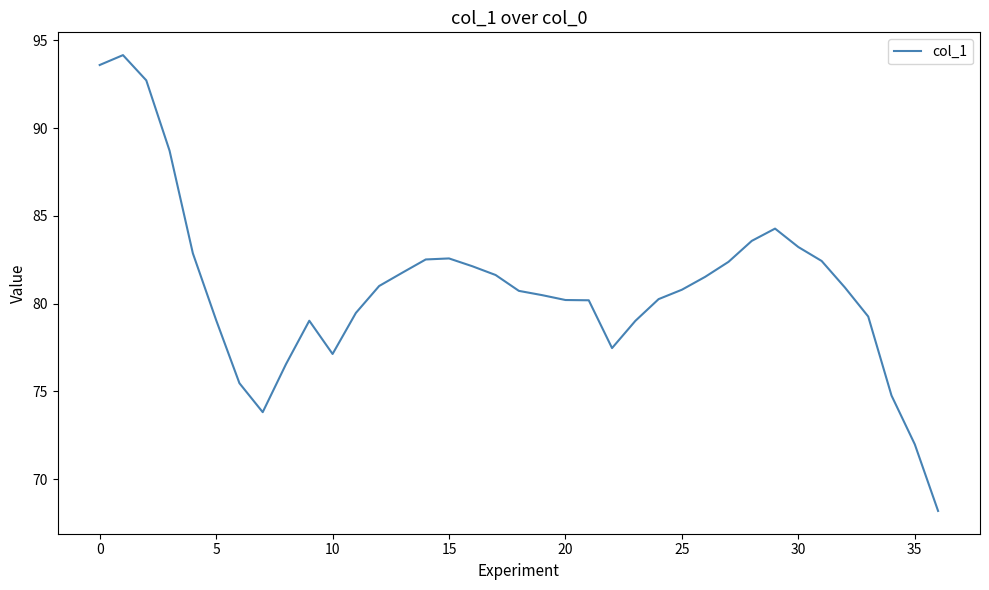

What is the minimum value shown in the chart?

68.2